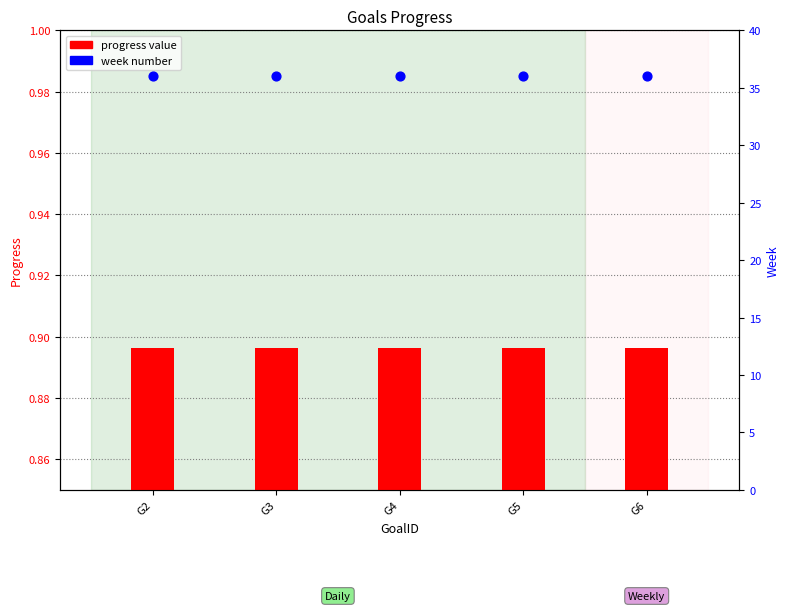

What is the total value across all series at G4?

36.9